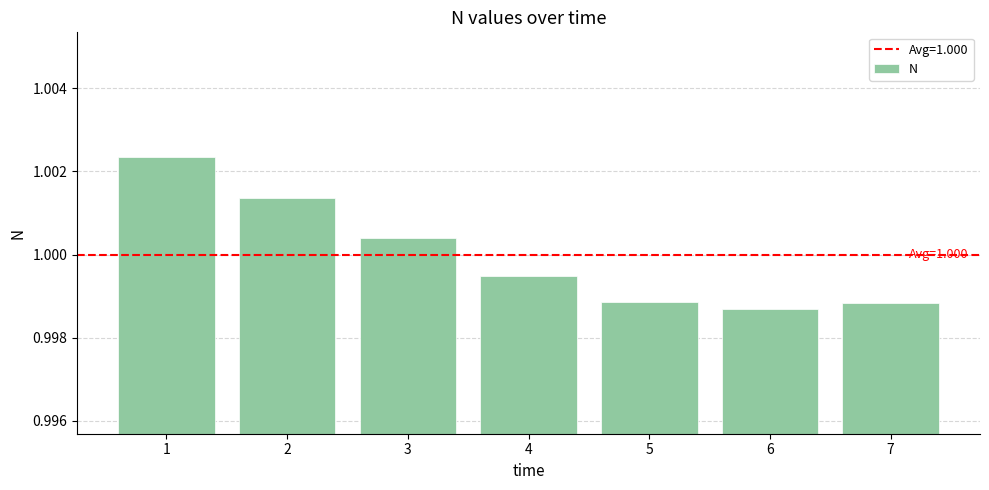

At which label is the value closest to 1?

3